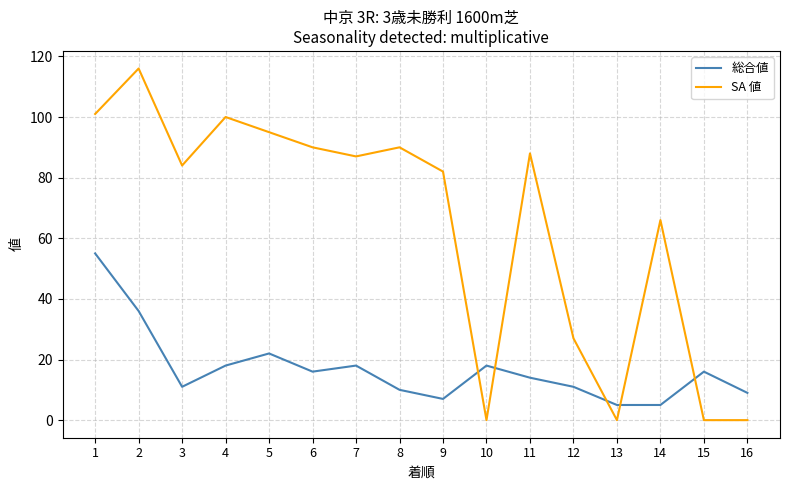

At which category does SA 値 reach its first local peak?

2